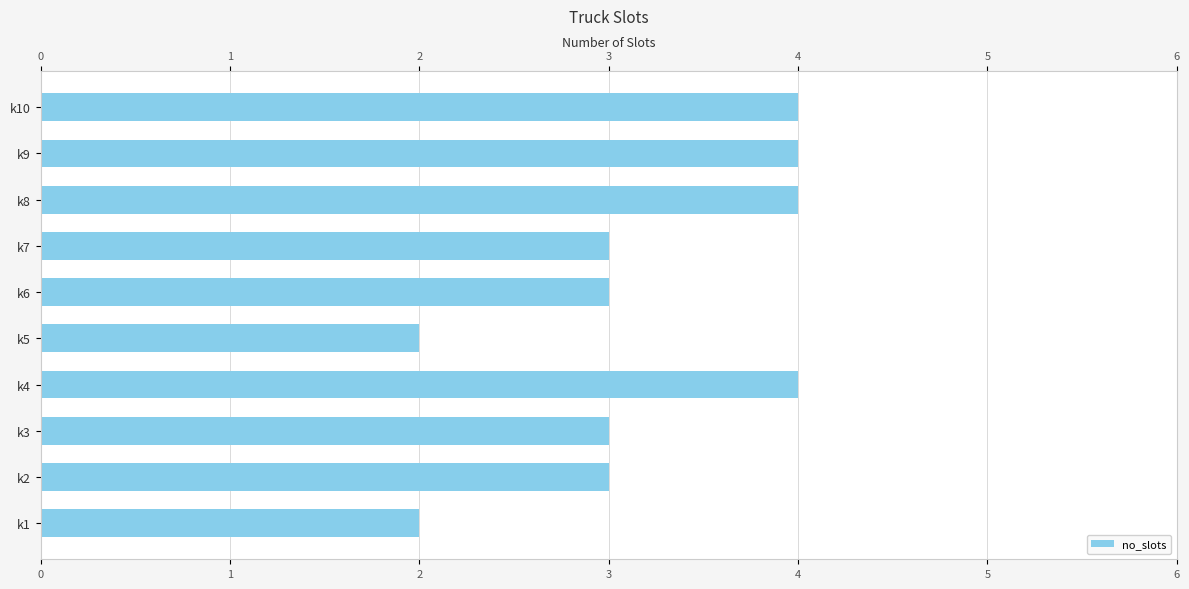

What is the ratio of the value at k7 to the value at k5?

1.5